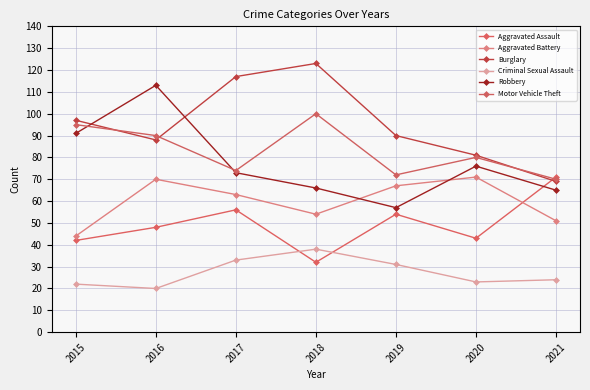

Reading right to left, transcribe all the data shown in this chart.

Aggravated Assault: 2021=71	2020=43	2019=54	2018=32	2017=56	2016=48	2015=42
Aggravated Battery: 2021=51	2020=71	2019=67	2018=54	2017=63	2016=70	2015=44
Burglary: 2021=69	2020=81	2019=90	2018=123	2017=117	2016=88	2015=97
Criminal Sexual Assault: 2021=24	2020=23	2019=31	2018=38	2017=33	2016=20	2015=22
Robbery: 2021=65	2020=76	2019=57	2018=66	2017=73	2016=113	2015=91
Motor Vehicle Theft: 2021=70	2020=80	2019=72	2018=100	2017=74	2016=90	2015=95